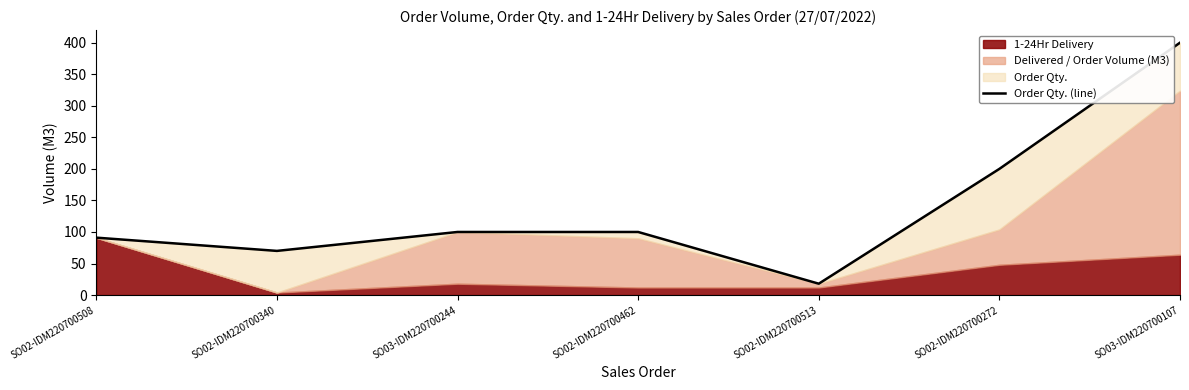

At which category does the chart reach its minimum across all series?

SO02-IDM220700513